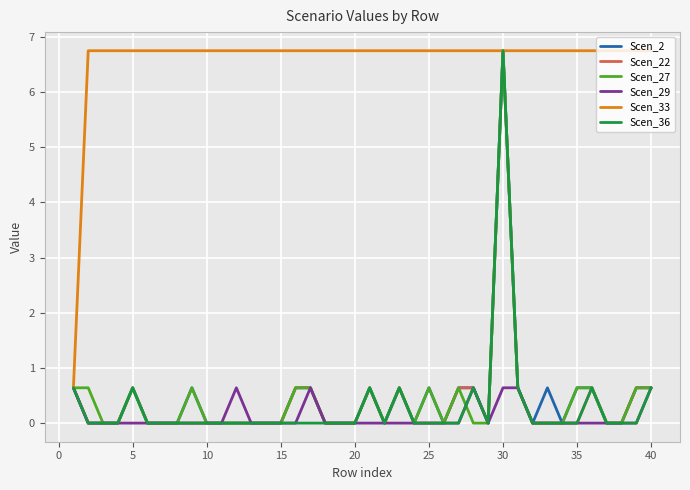

What is the difference between the maximum and second lowest values in the Scen_36 series?

6.8